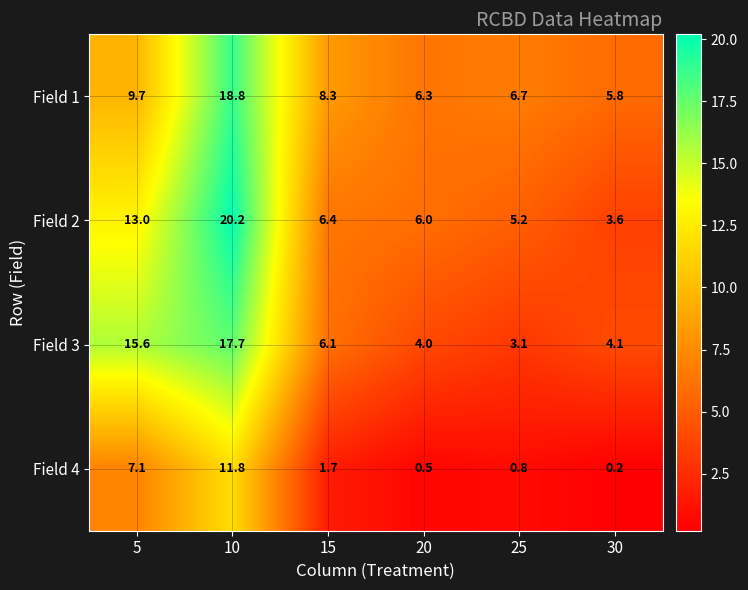

What is the minimum value for Field 3?

3.1